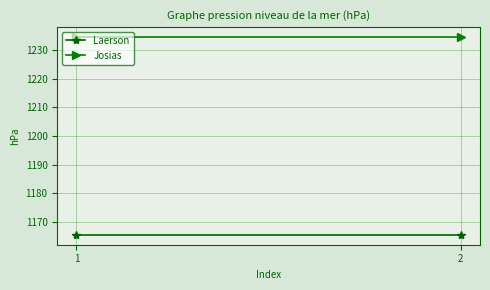

Reading right to left, transcribe all the data shown in this chart.

Laerson: 1165.4	1165.4
Josias: 1234.6	1234.6